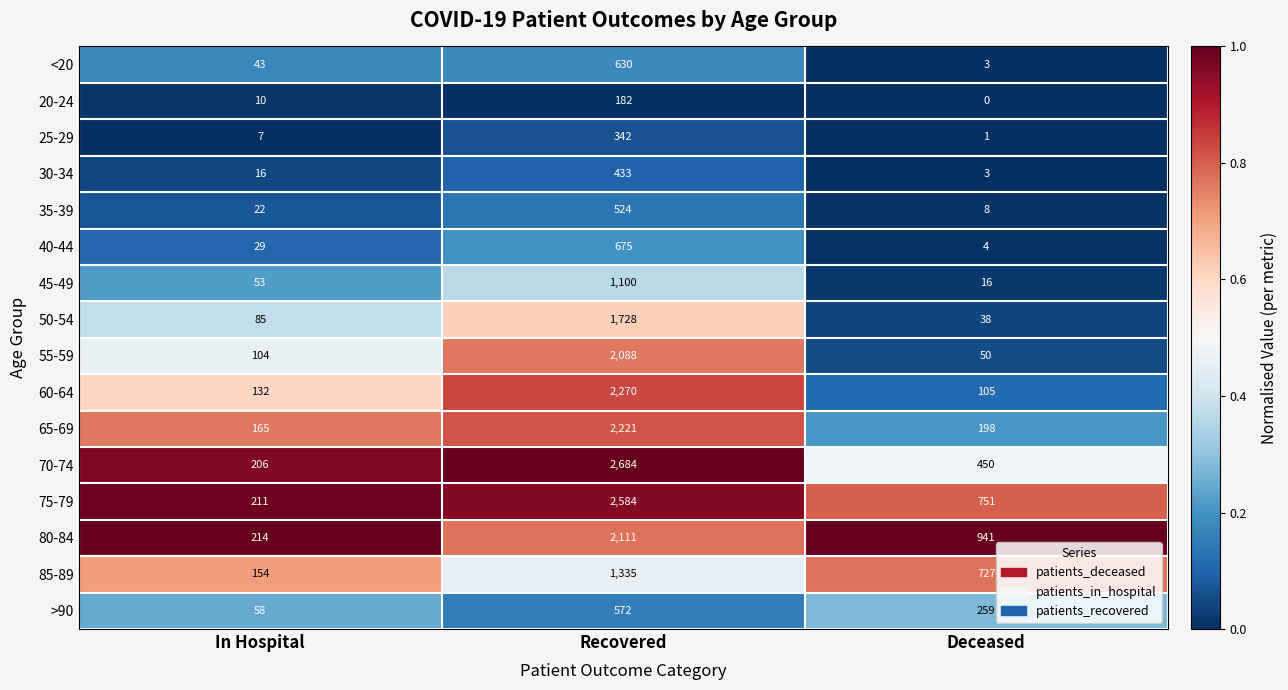

Rank the series by their maximum value, from highest to lowest.

70-74, 75-79, 60-64, 65-69, 80-84, 55-59, 50-54, 85-89, 45-49, 40-44, <20, >90, 35-39, 30-34, 25-29, 20-24